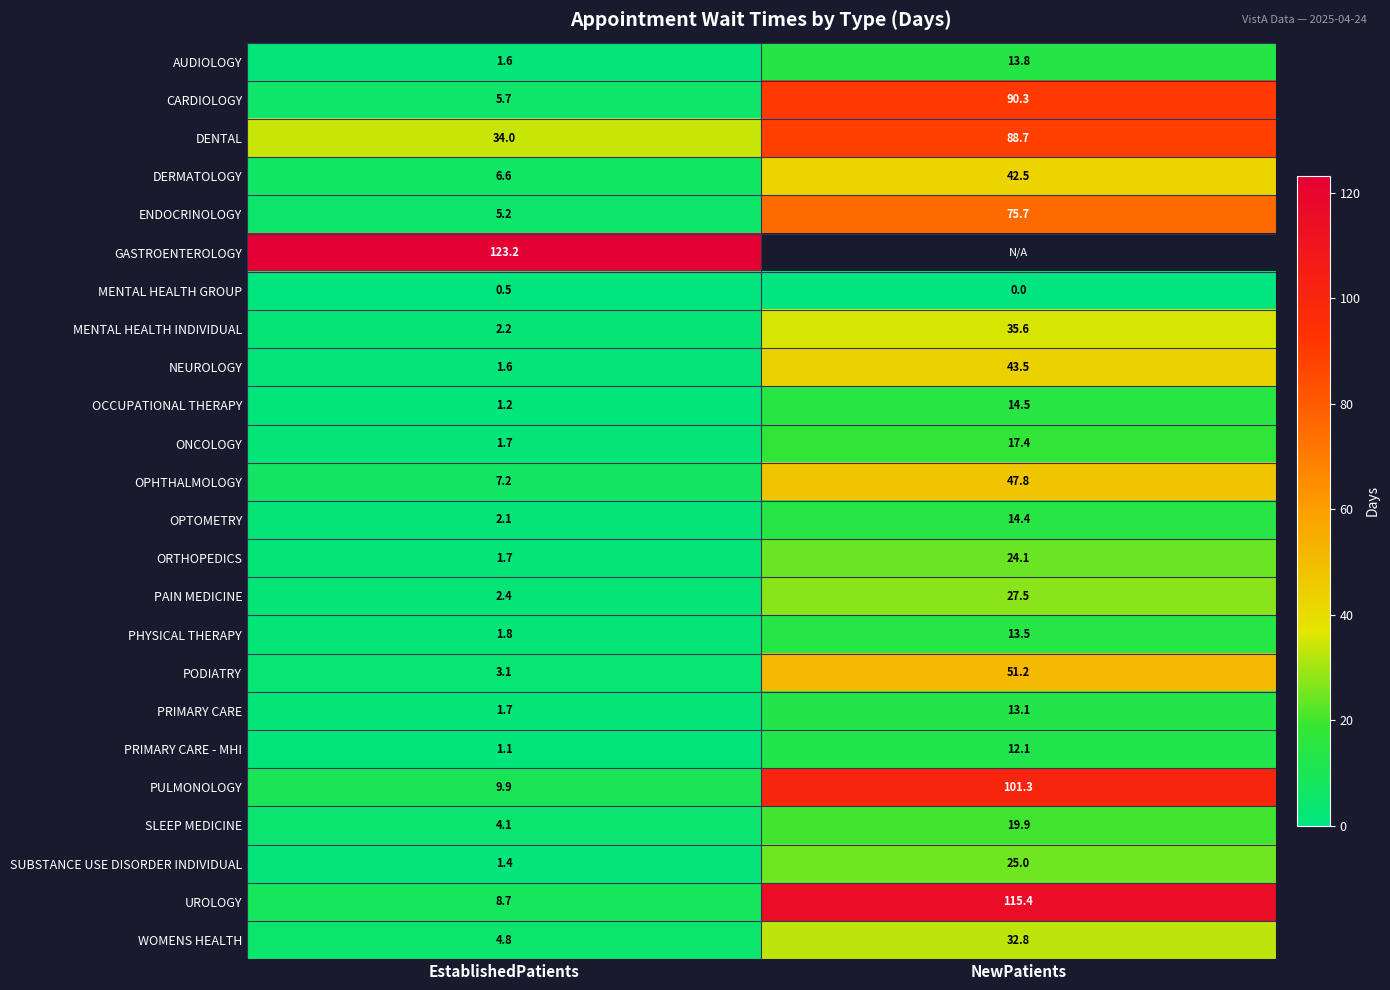

Is the value of CARDIOLOGY at EstablishedPatients greater than the value of SLEEP MEDICINE at NewPatients?

No